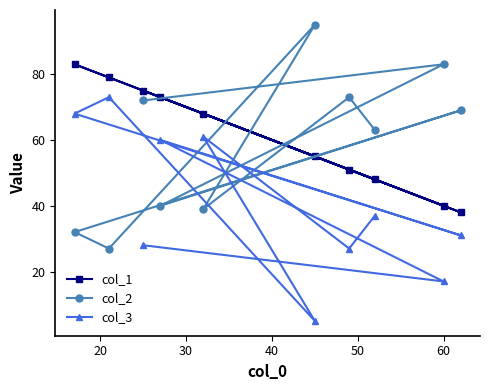

How many lines are shown in the chart?

3